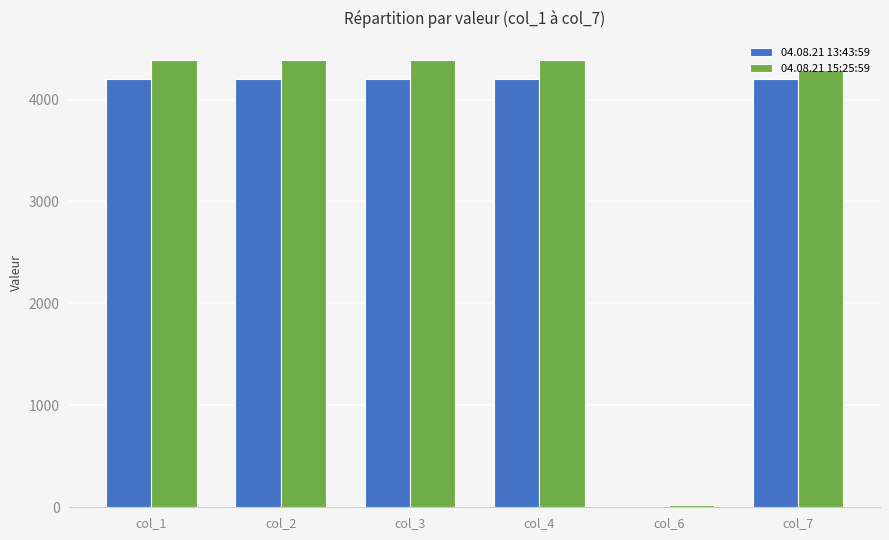

Where is 04.08.21 15:25:59 nearest to the value 2204?

col_7